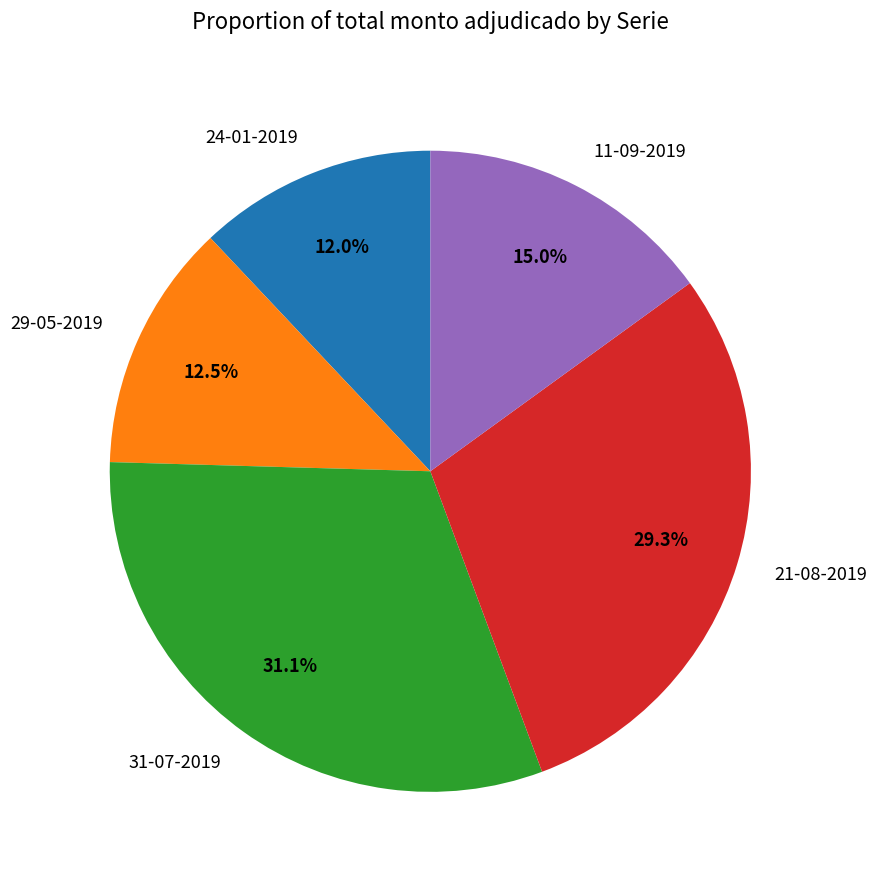

Approximately how many times larger is the value at 24-01-2019 compared to 21-08-2019?

0.4